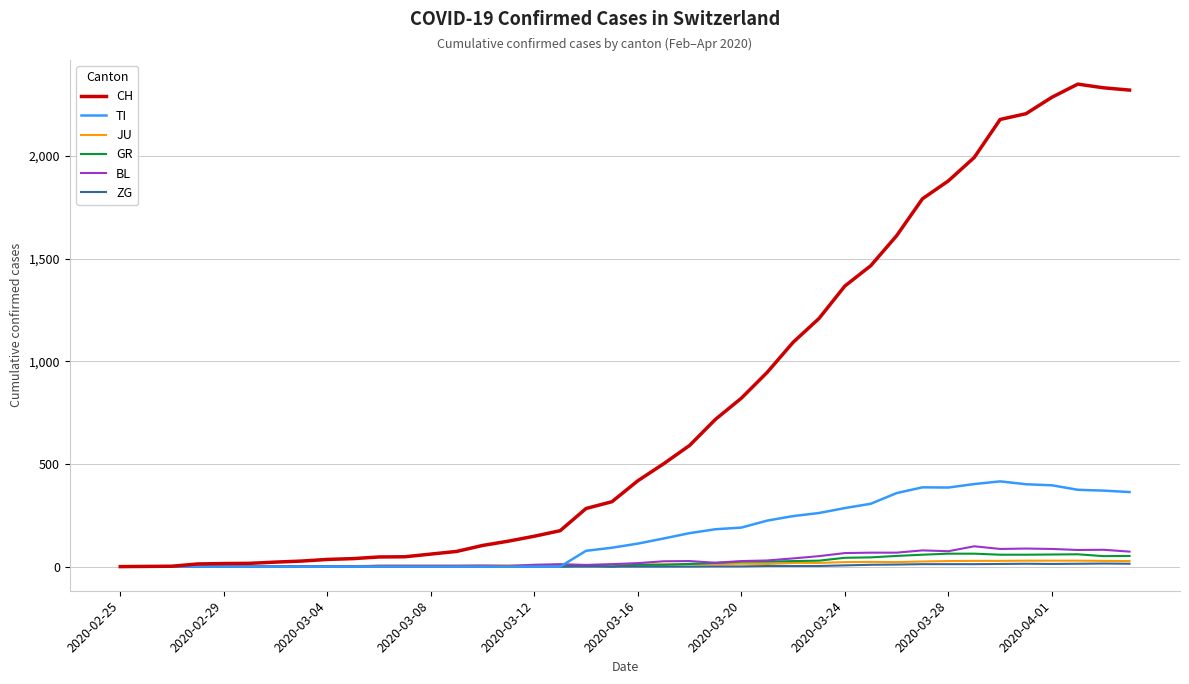

Which series has the largest total across all categories?

CH